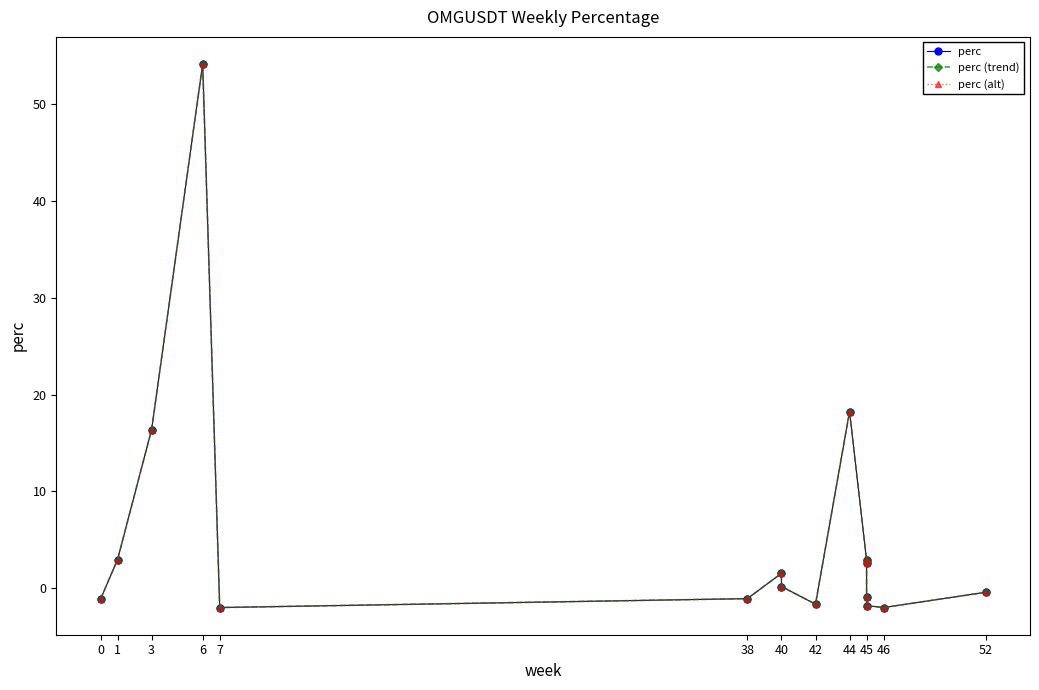

Where does the perc (trend) series first go above 0?

1